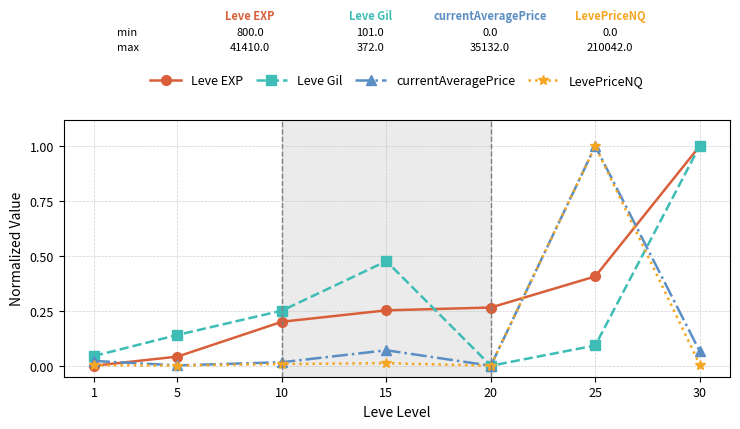

How many interior local peaks does the Leve Gil series have?

1